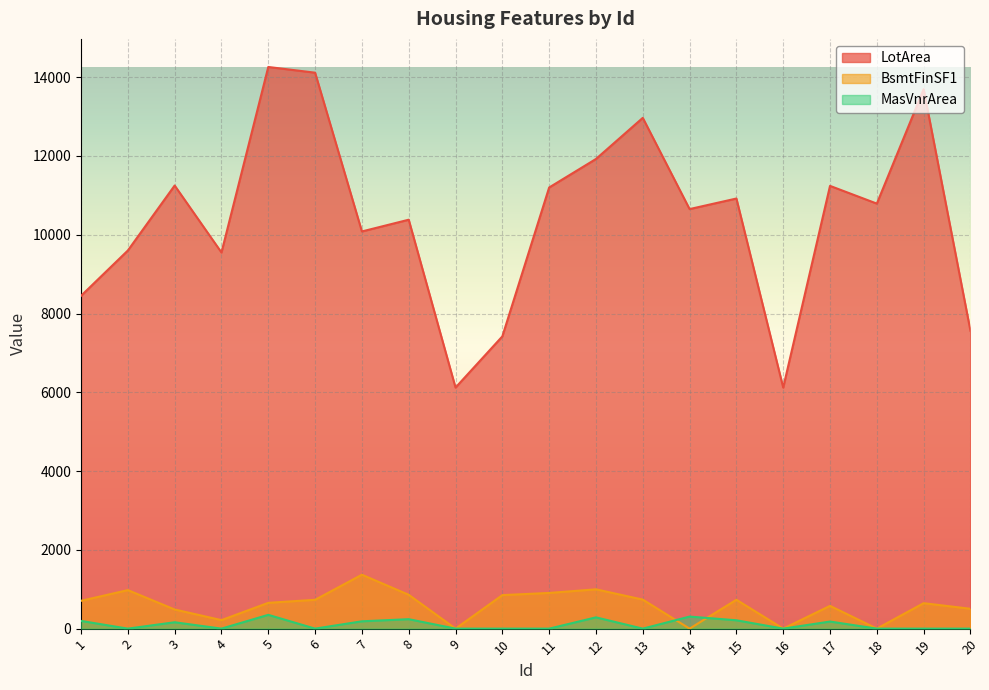

How many values in the LotArea series are below 10791?

10